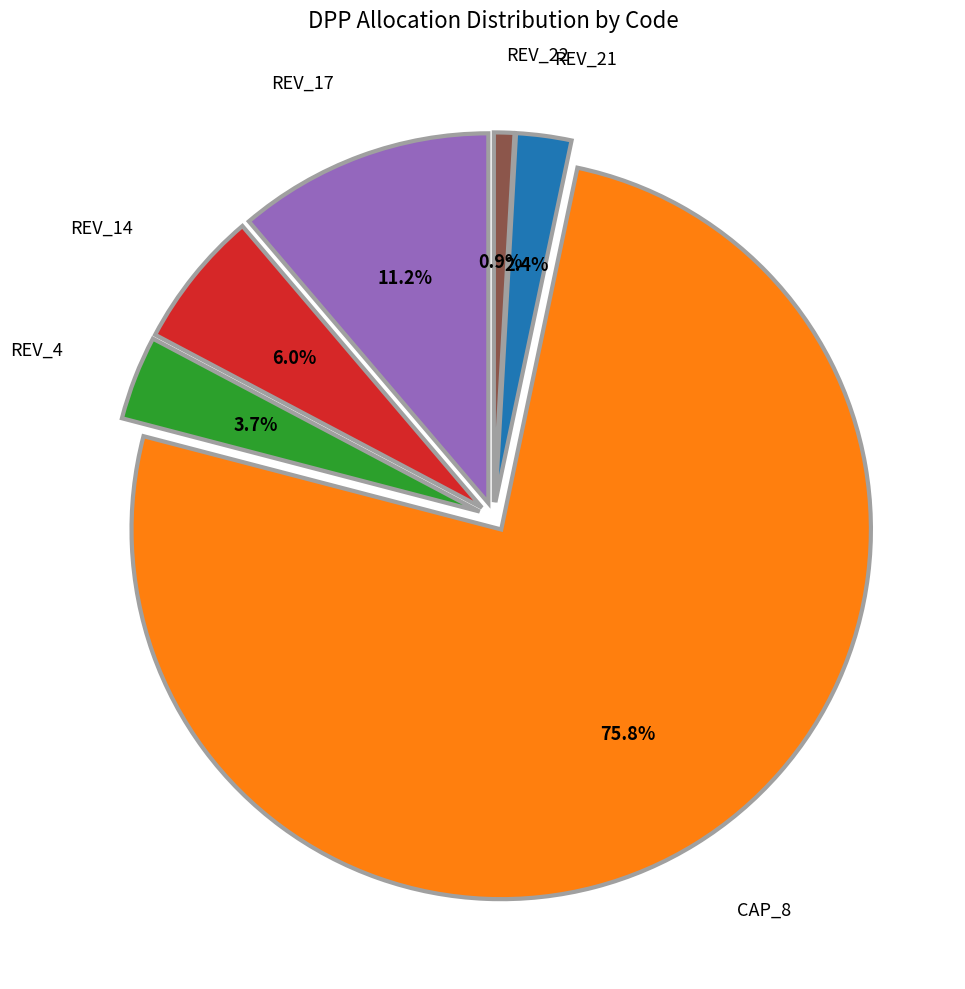

Is there a majority slice in this chart?

Yes